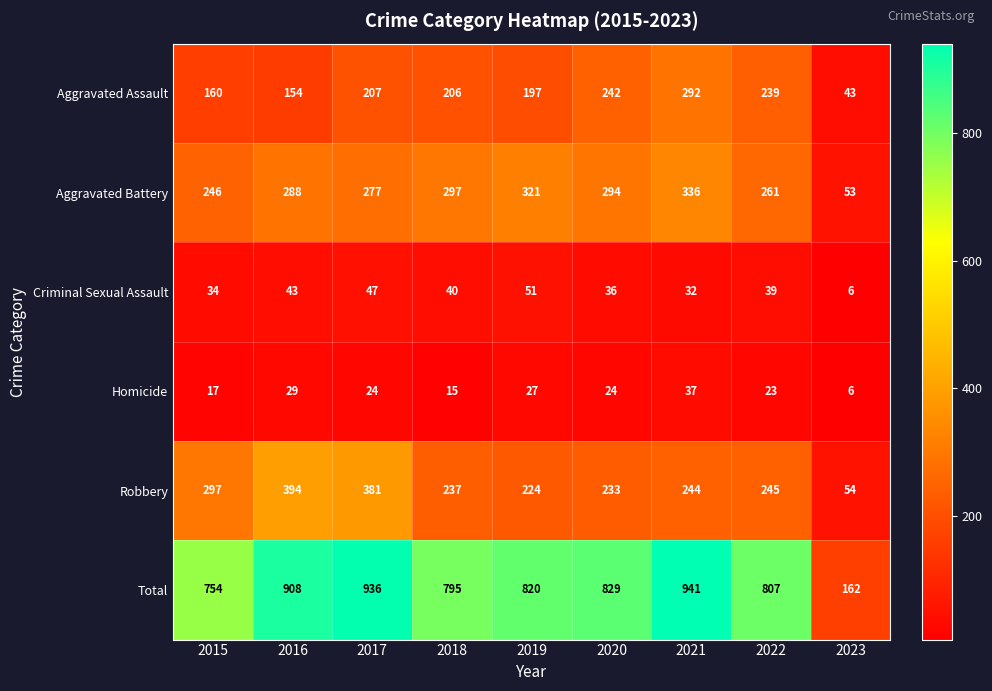

The value of Robbery at 2016 is 191. True or false?

False